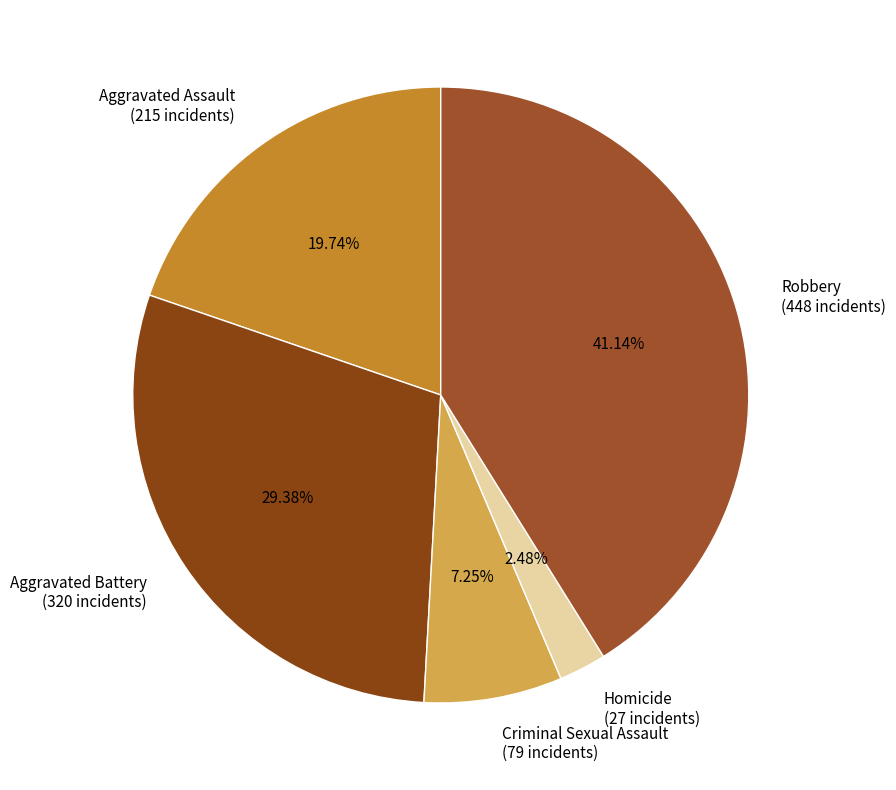

Does Homicide account for over 50% of the chart?

No